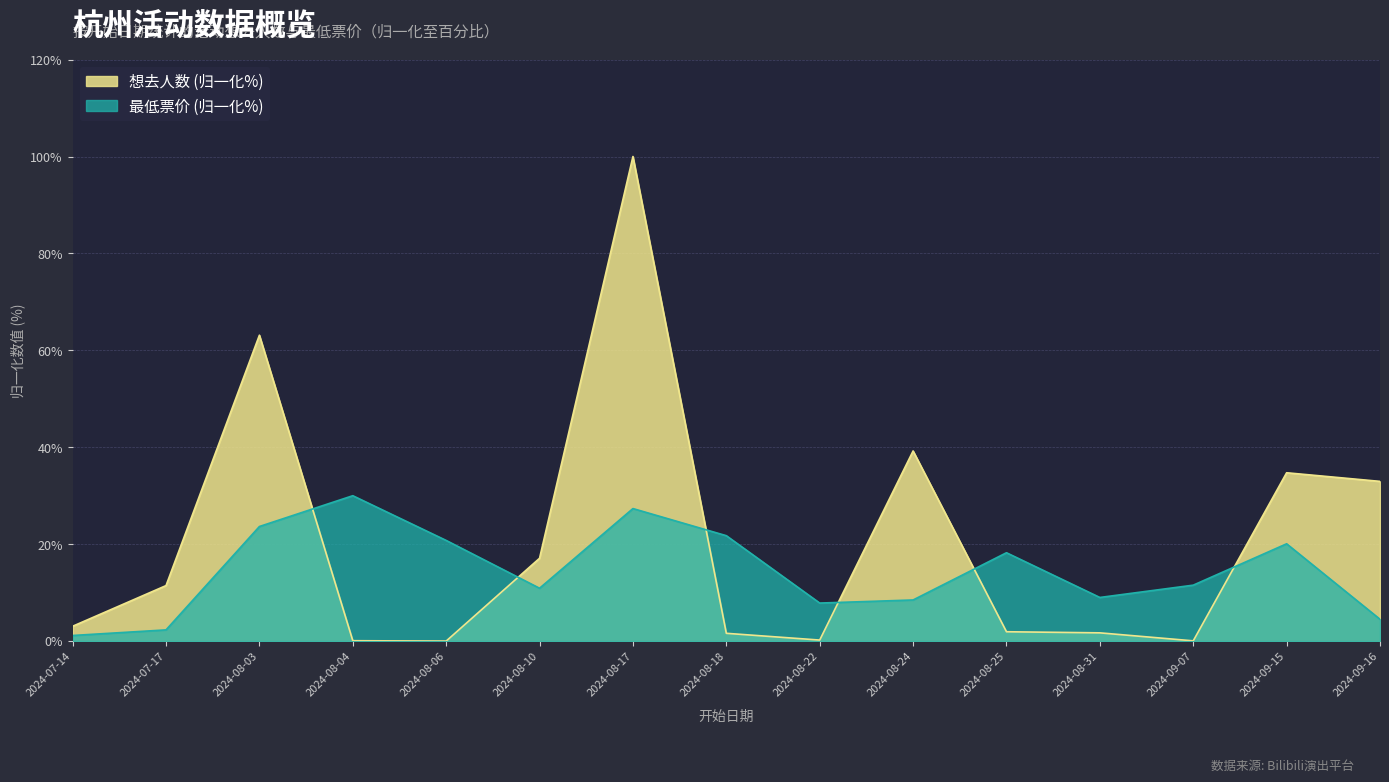

Rank the series at 2024-07-17 from highest to lowest value.

想去人数 (归一化%), 最低票价 (归一化%)